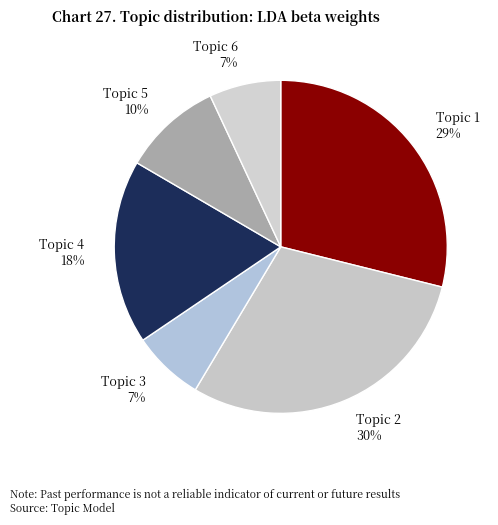

Is the sum of Topic 6 and Topic 3 greater than half?

No